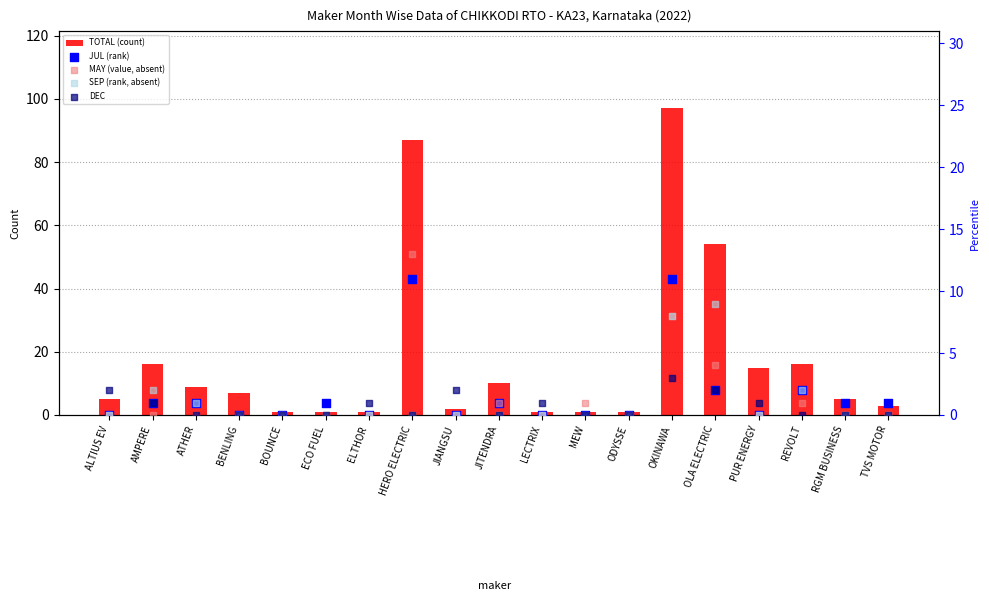

Is the value of TOTAL (count) at HERO ELECTRIC greater than the value of SEP (rank, absent) at OKINAWA?

Yes